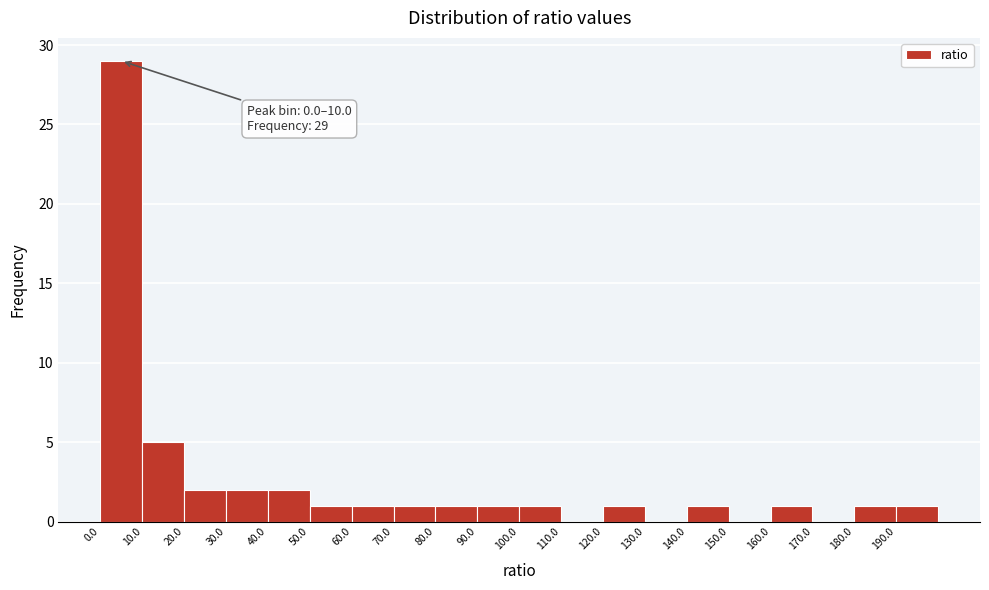

Over which range of the x-axis is the bar tallest?

0 to 10